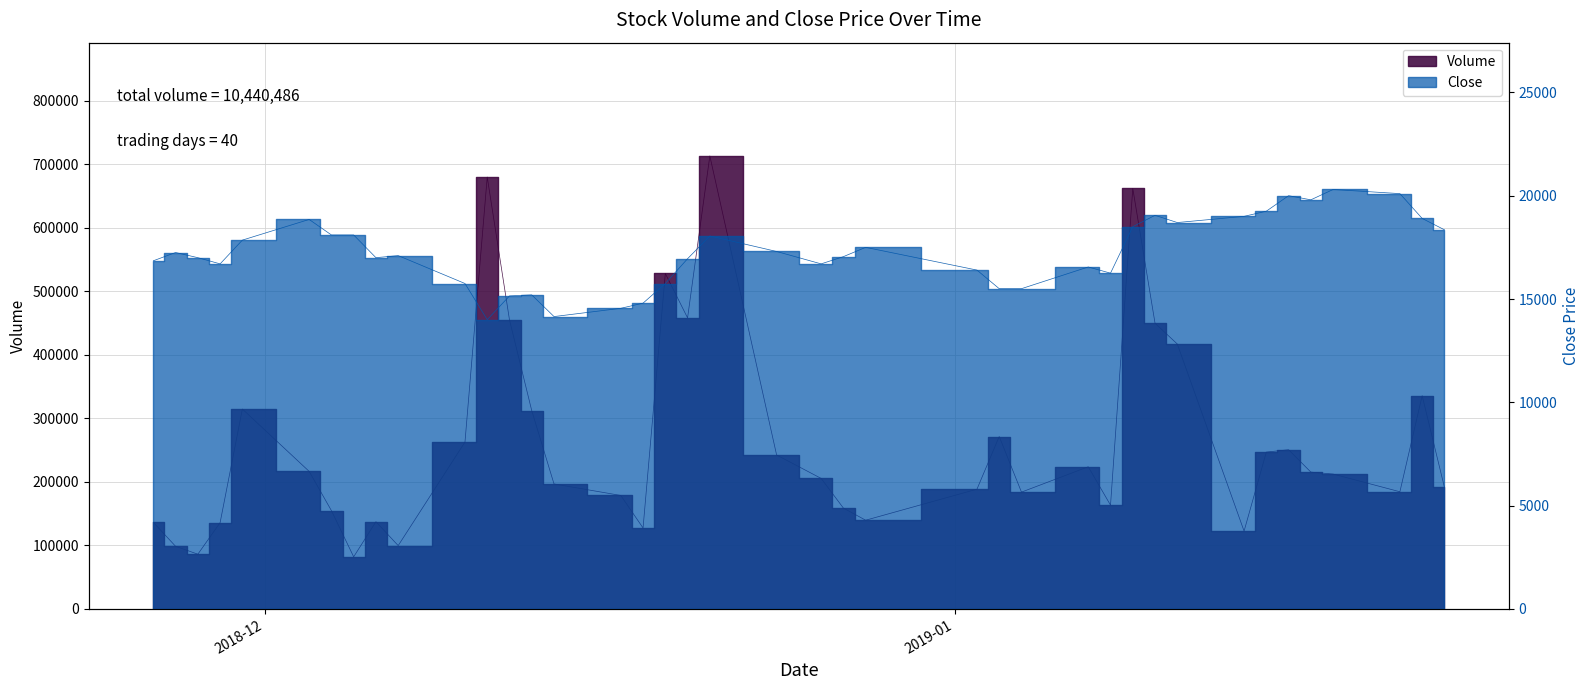

In Close, how many points are higher than both neighbors (excluding endpoints)?

10